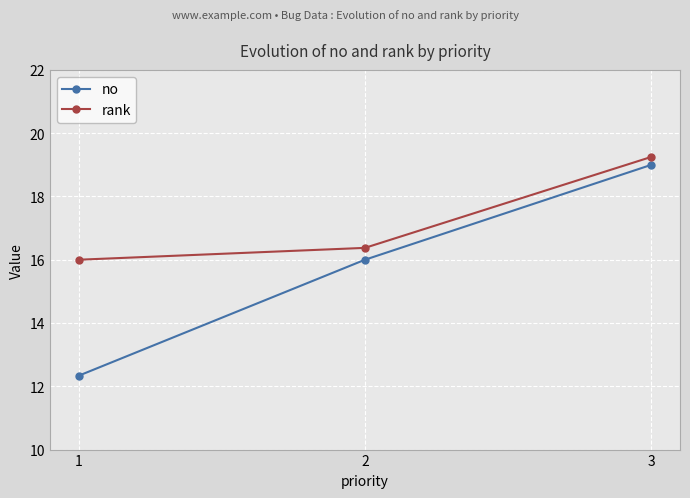

The no series shows 17.2 at 1. True or false?

False